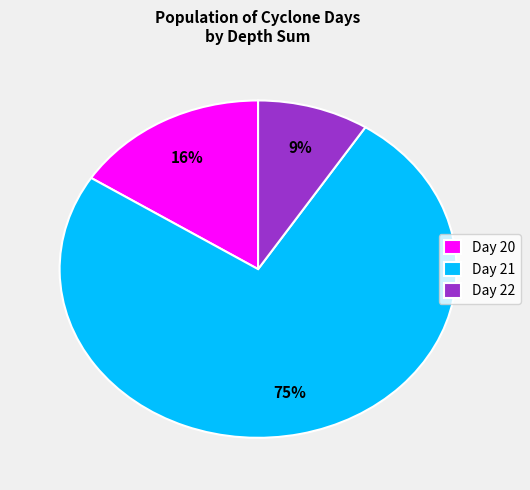

Which slice is the smallest?

Day 22